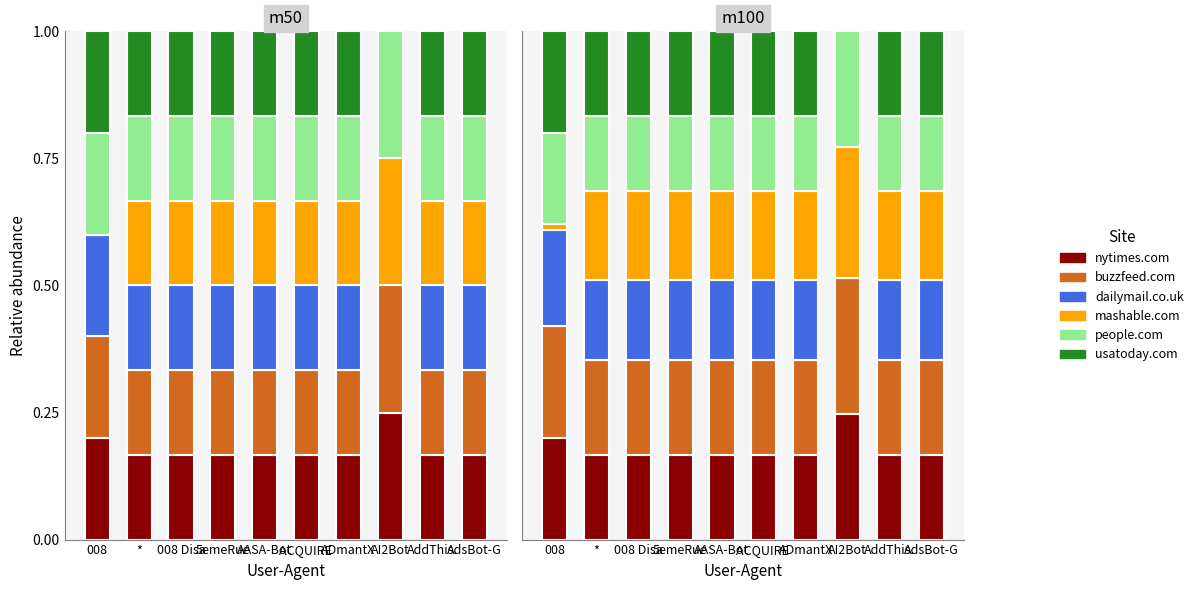

What is the total value across all series at *?

1.0